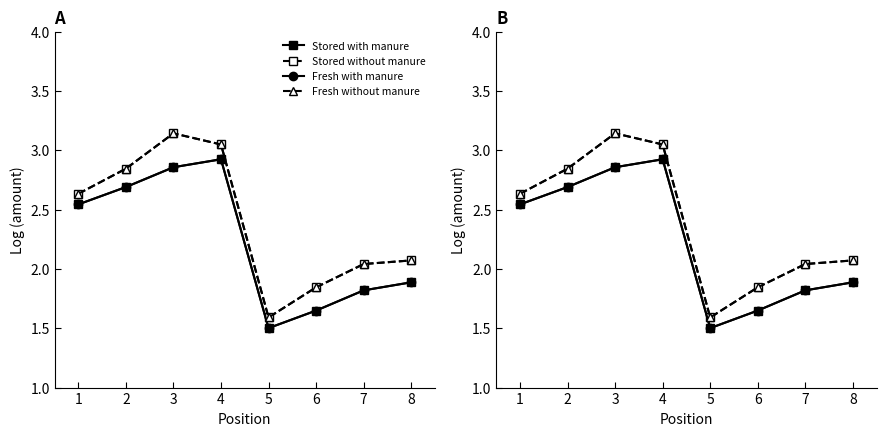

True or false: Fresh with manure and Stored with manure intersect in this chart.

False